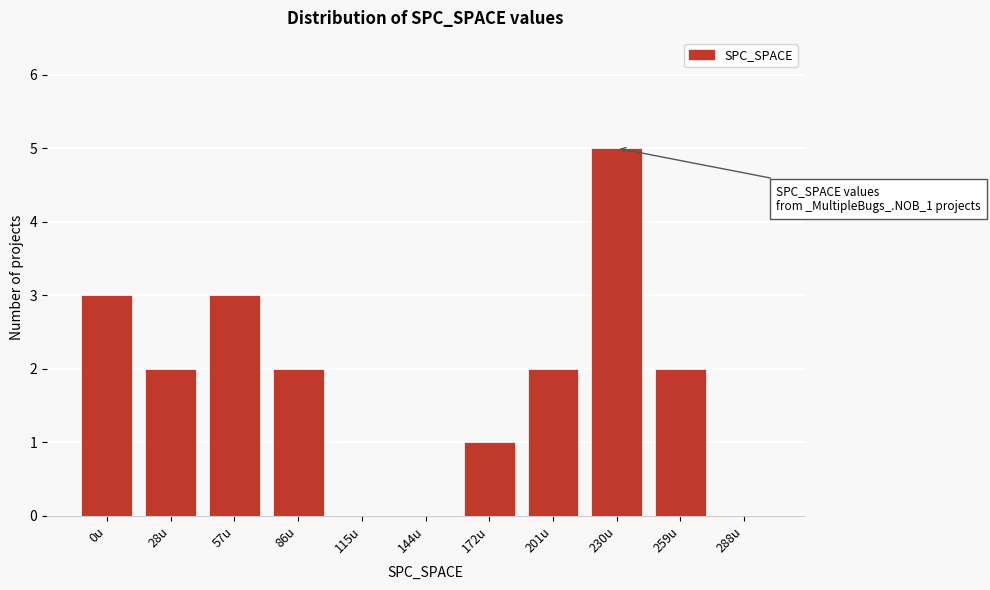

Reading left to right, list all the values displayed in this chart.

0u=3	28u=2	57u=3	86u=2	115u=0	144u=0	172u=1	201u=2	230u=5	259u=2	288u=0